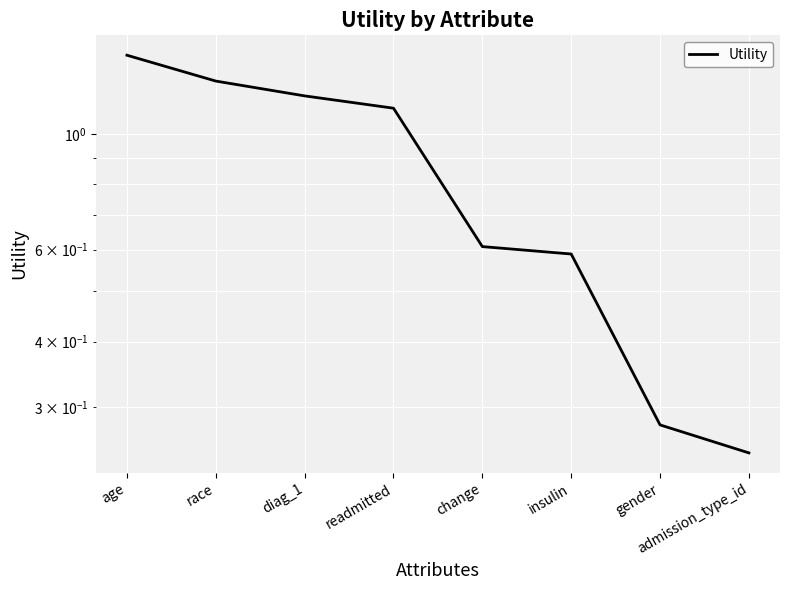

True or false: the data has more than 2 interior local peaks.

False